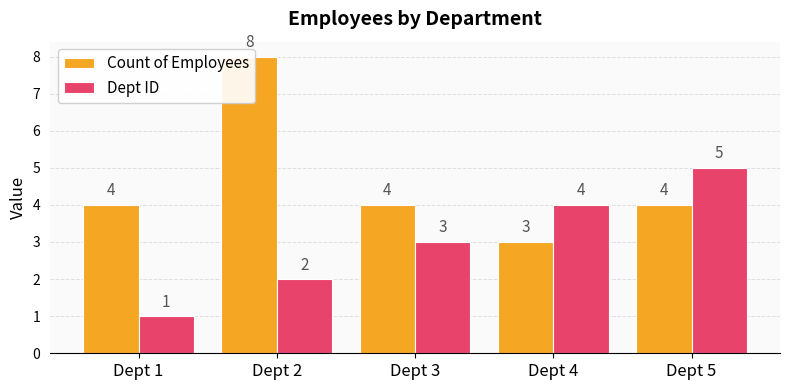

At how many categories does at least one series exceed 1?

5